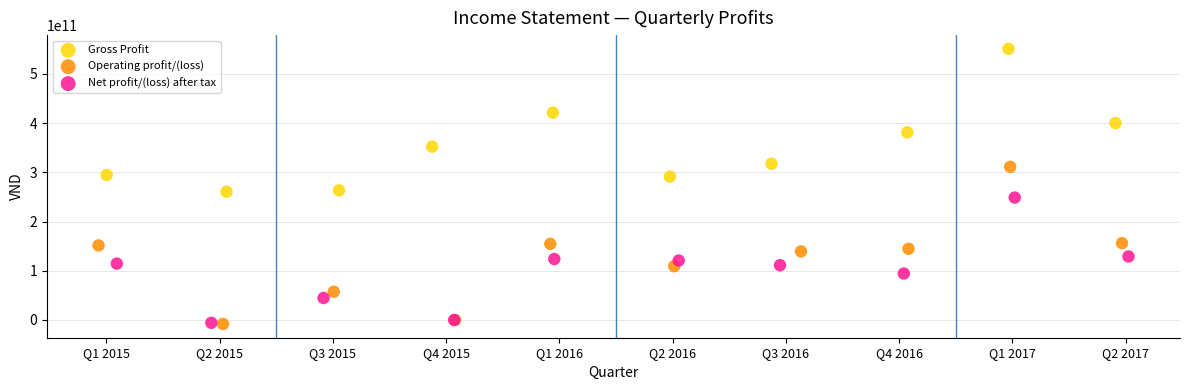

What are all the series names shown in the legend?

Gross Profit, Operating profit/(loss), Net profit/(loss) after tax